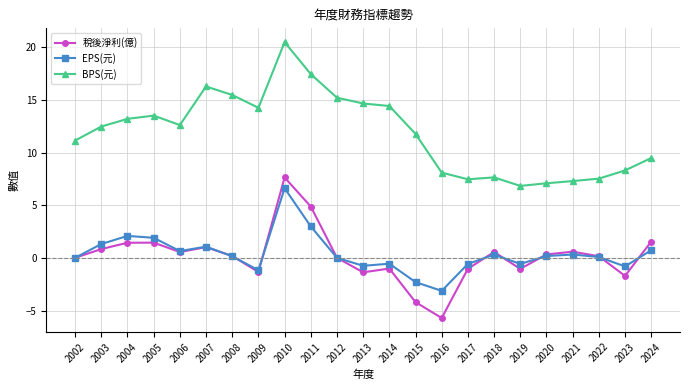

True or false: EPS(元) and BPS(元) intersect in this chart.

False